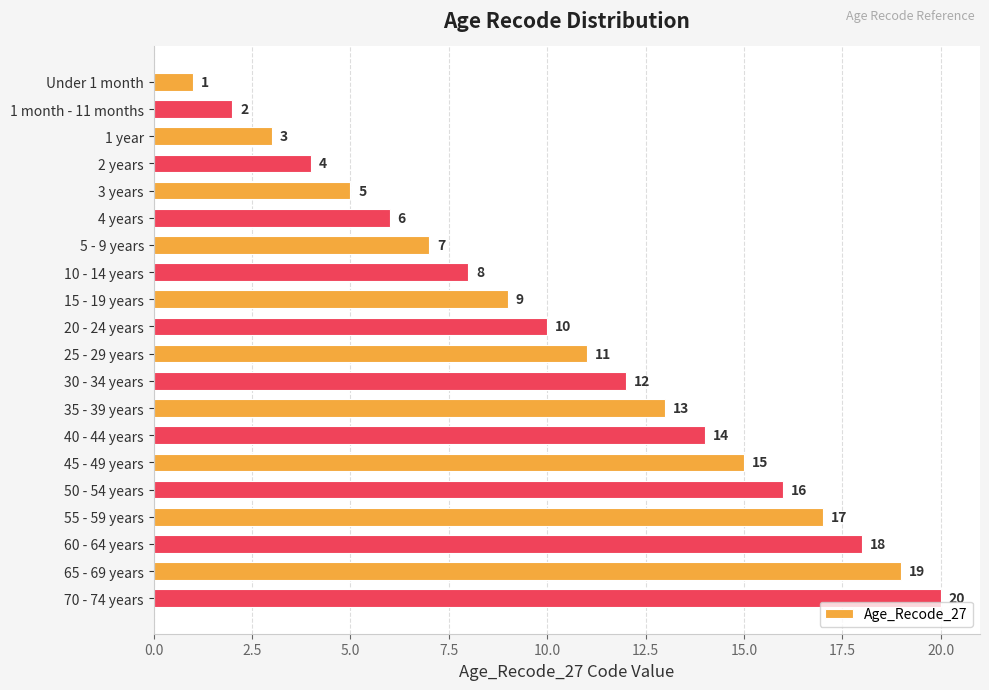

Are the bars horizontal?

Yes